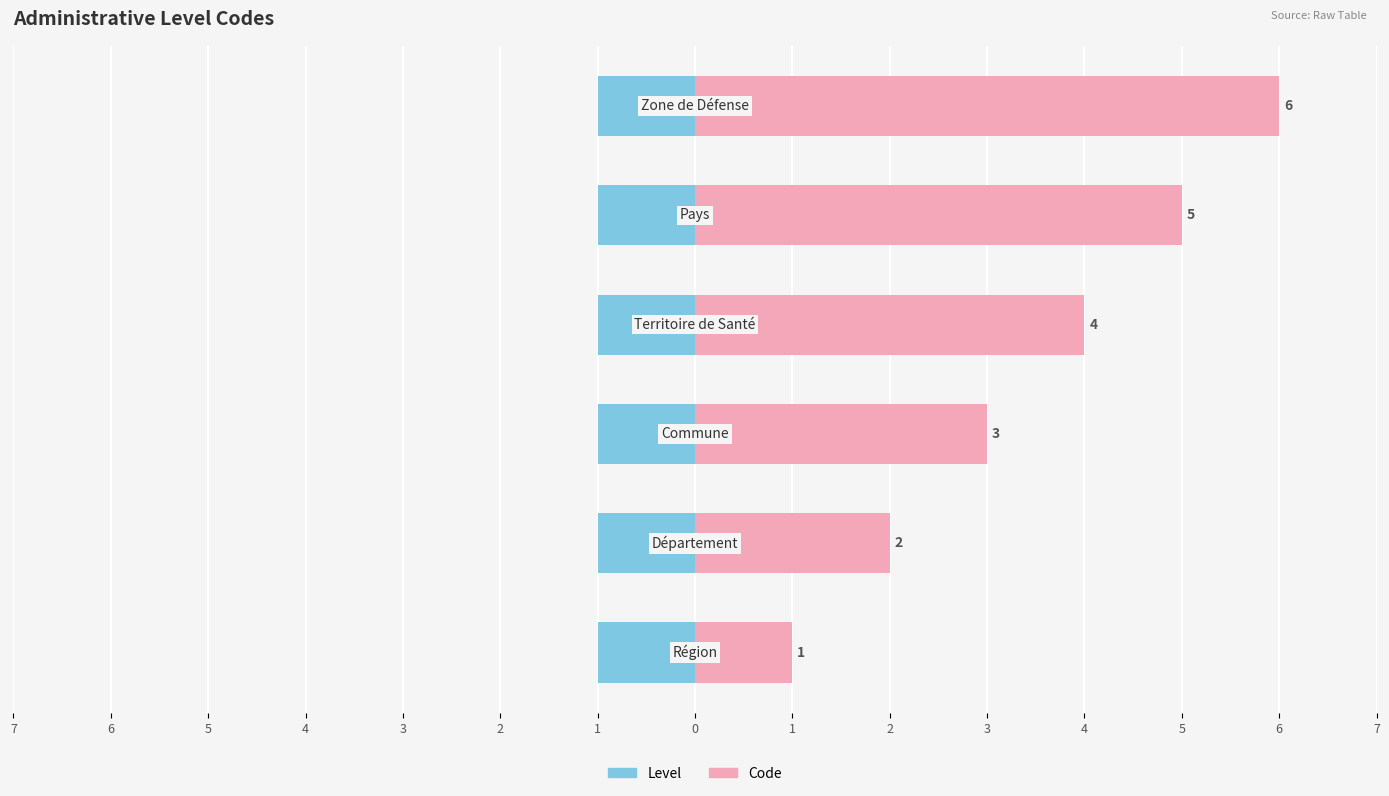

Which series has the largest total across all categories?

Code